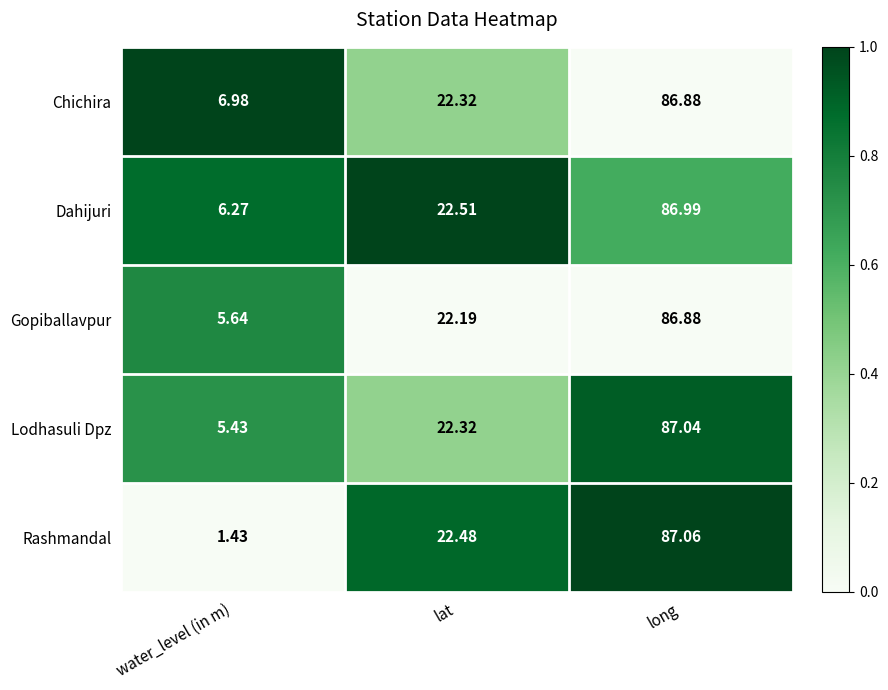

What is the total value across all series at water_level (in m)?

25.8